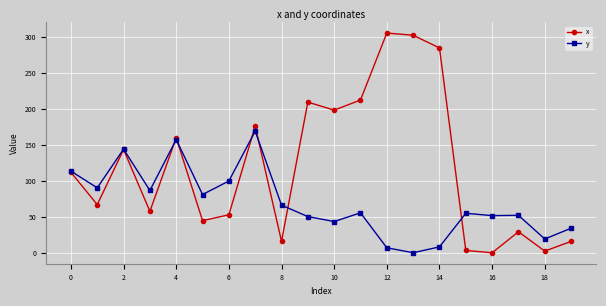

True or false: x has more than 0 interior local peaks.

True